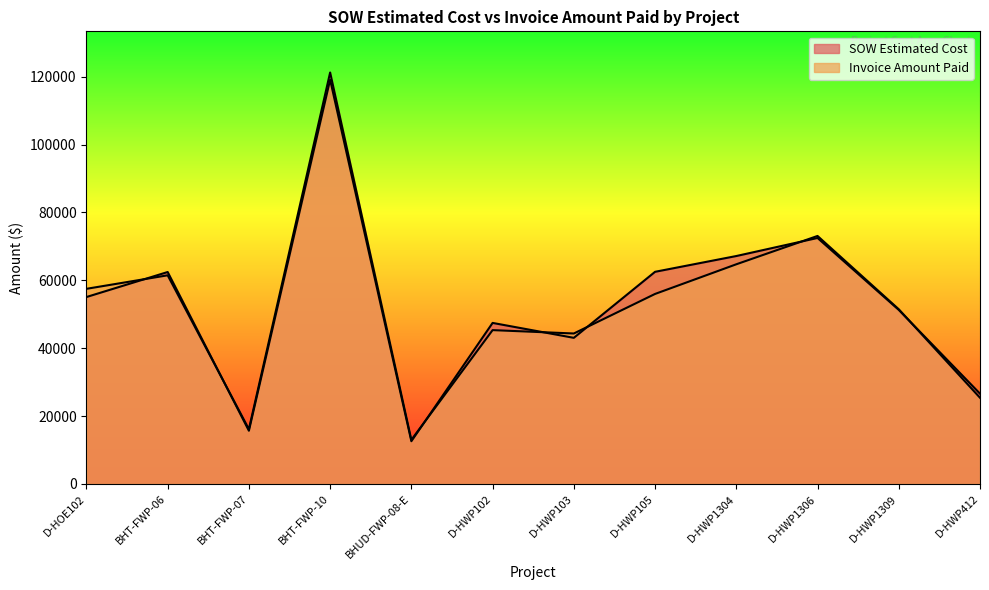

At which category does SOW Estimated Cost reach its first local peak?

BHT-FWP-06